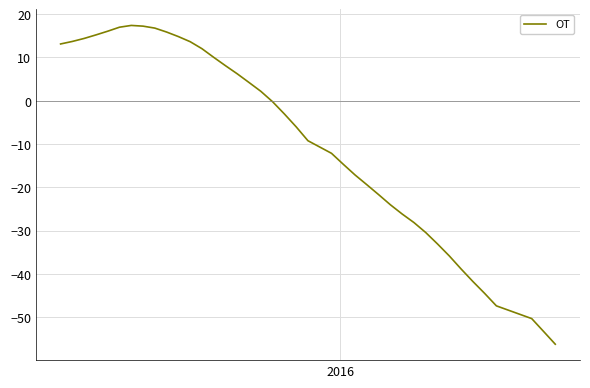

What is the smallest value displayed?

-56.3